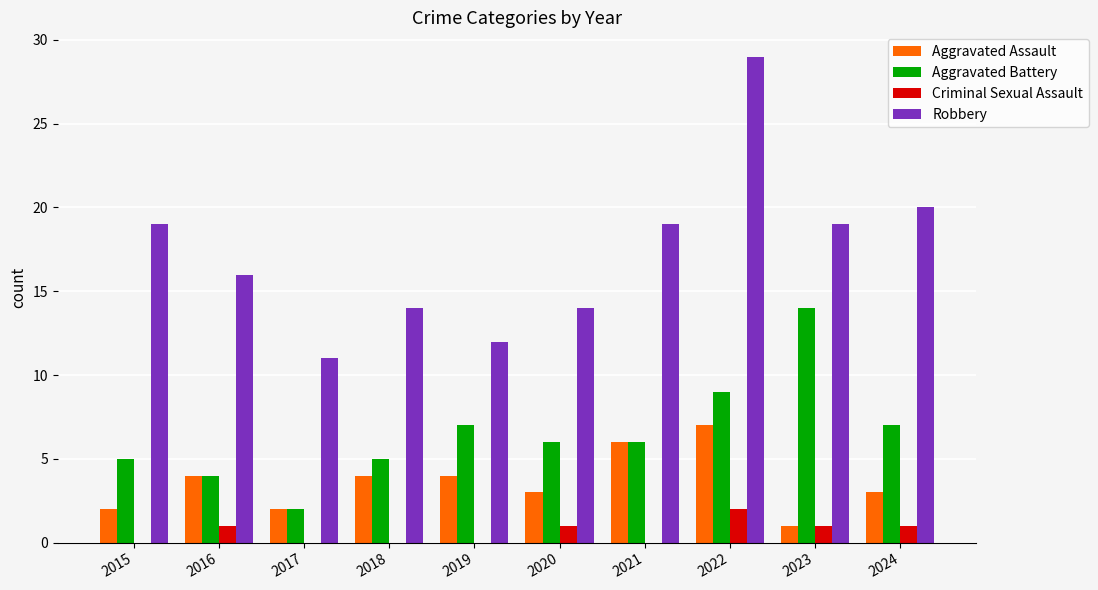

Does the chart contain stacked bars?

No